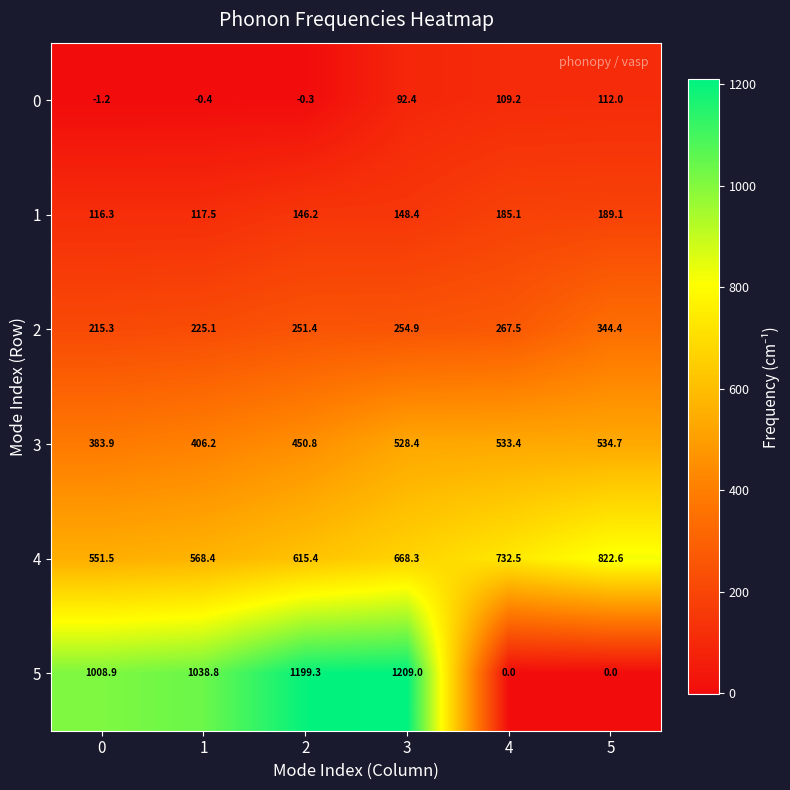

The 2 series shows 267.5 at 4. True or false?

True